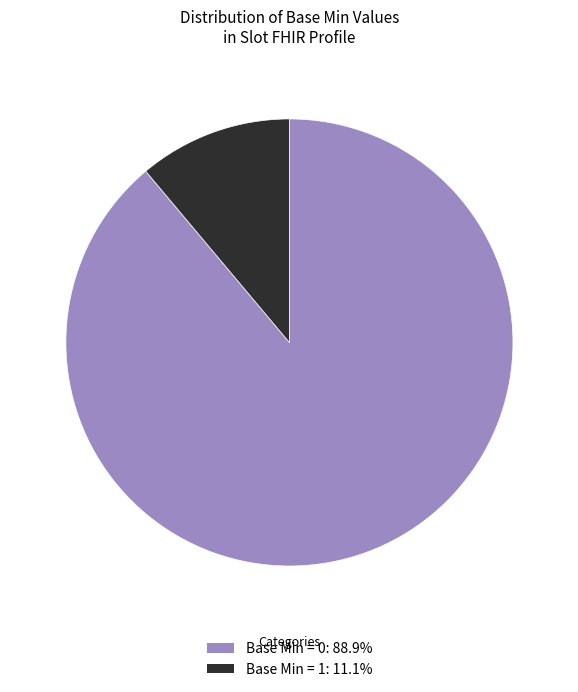

Does any single category account for the majority?

Yes